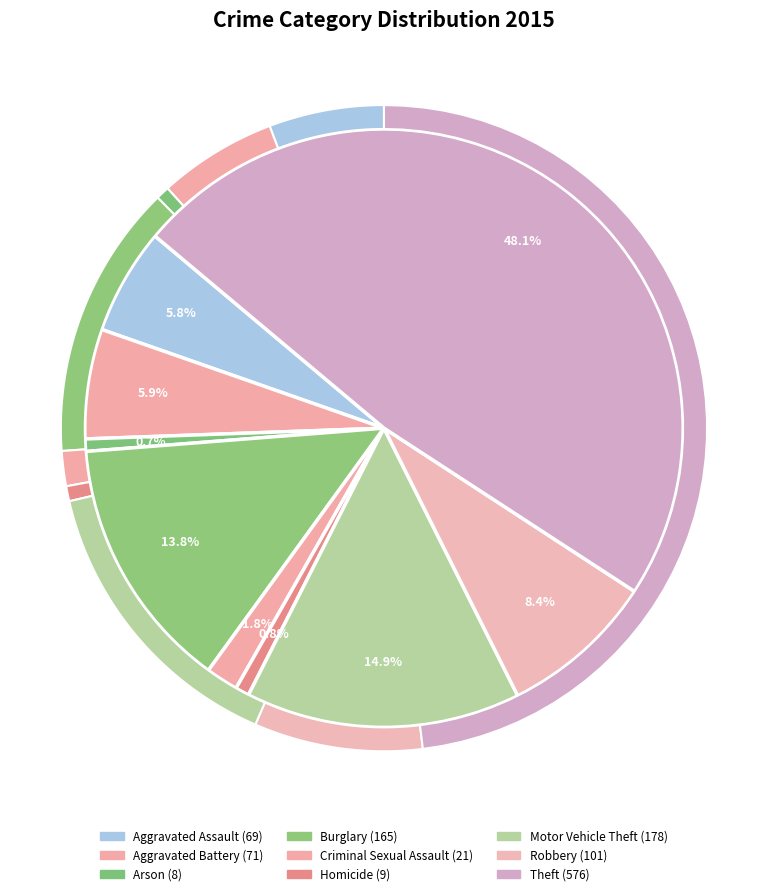

Rank the categories by value from lowest to highest.

Arson, Homicide, Criminal Sexual Assault, Aggravated Assault, Aggravated Battery, Robbery, Burglary, Motor Vehicle Theft, Theft